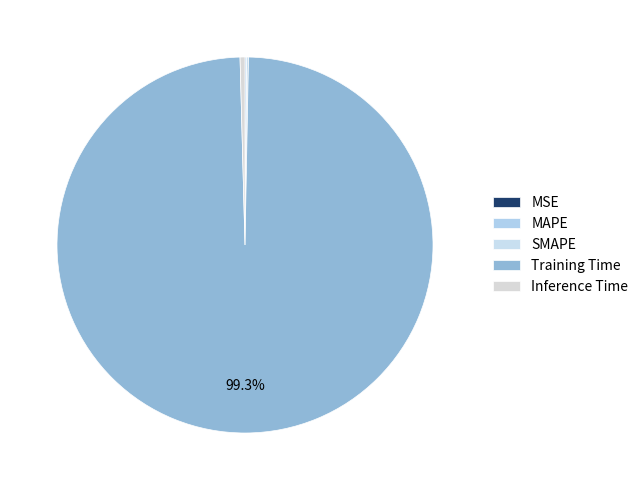

Between MSE and Inference Time, which is larger?

Inference Time